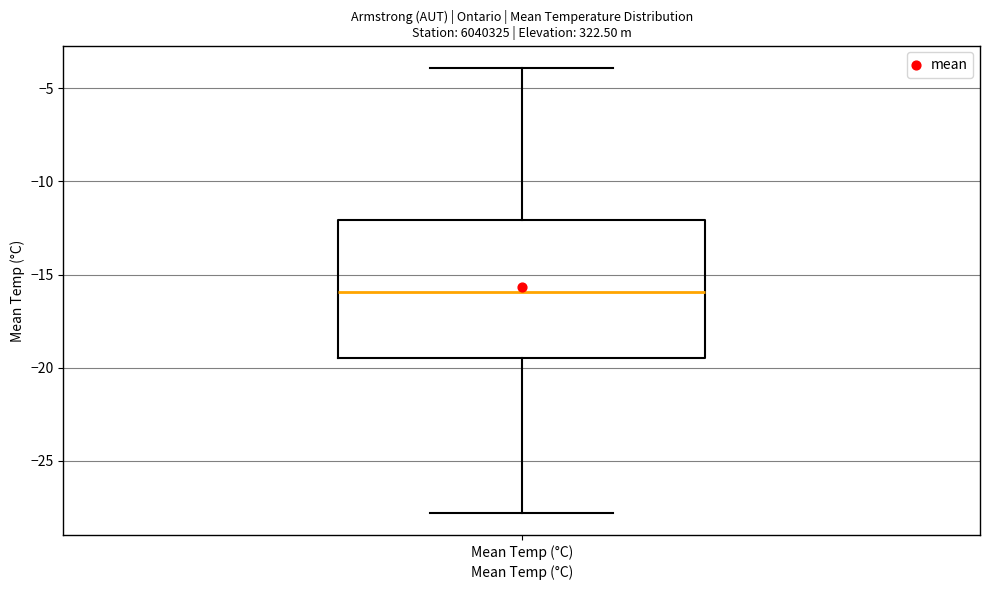

Transcribe this box plot: give where the median line is, the range the box spans, and where the two whiskers end, as read against the y-axis. The values are not printed on the chart, so give them approximately, as read against the axis.

median -16.0, box -19.5 to -12.0, whiskers -28.0 to -4.0